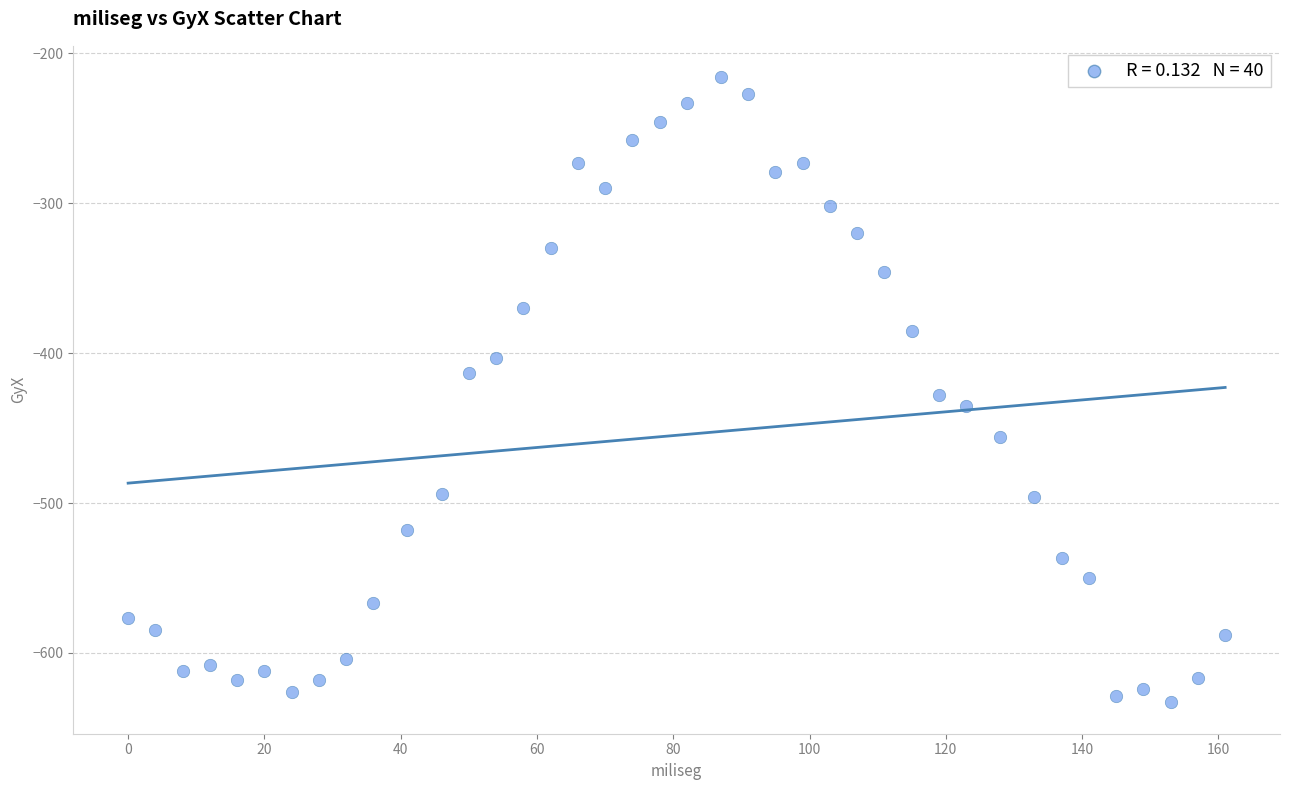

What is the range of X values (max minus min)?

161